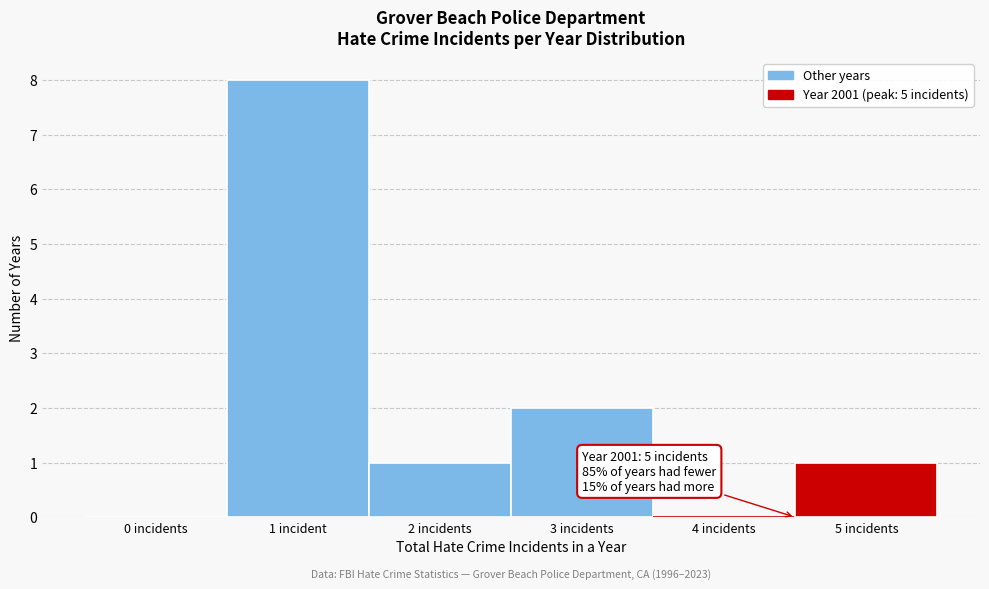

Reading right to left, what are all the values shown in this chart?

5 incidents=1	4 incidents=0	3 incidents=2	2 incidents=1	1 incident=8	0 incidents=0